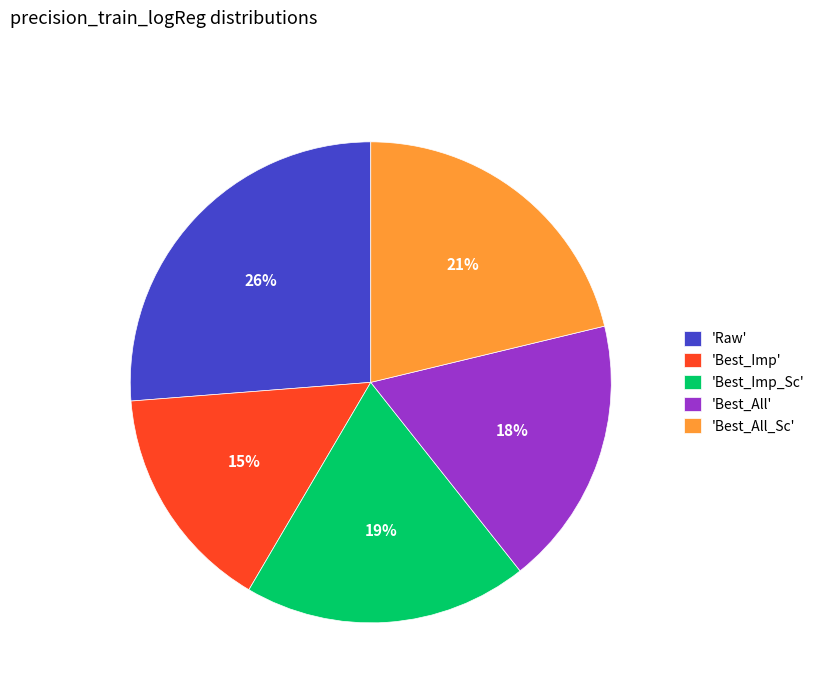

Is it true that 'Best_Imp_Sc' is 31% of the pie?

False